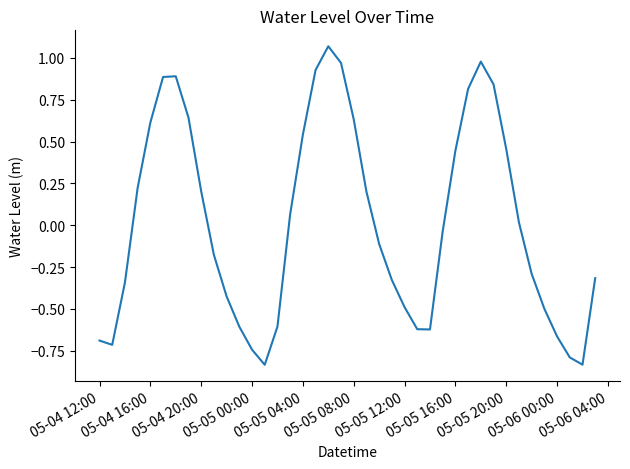

Reading left to right, extract all data points from this chart.

-0.7	-0.7	-0.3	0.2	0.6	0.9	0.9	0.6	0.2	-0.2	-0.4	-0.6	-0.7	-0.8	-0.6	0.1	0.5	0.9	1.1	1.0	0.6	0.2	-0.1	-0.3	-0.5	-0.6	-0.6	-0.0	0.4	0.8	1.0	0.8	0.5	0.0	-0.3	-0.5	-0.7	-0.8	-0.8	-0.3